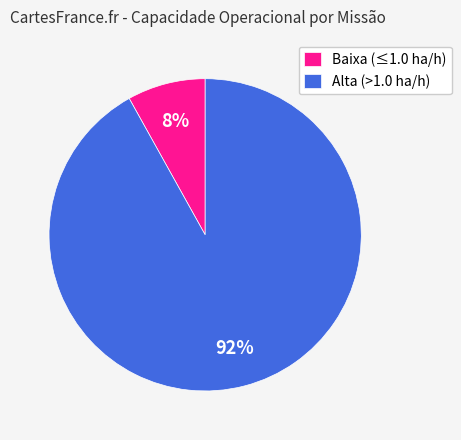

Rank the categories by value from highest to lowest.

Alta (>1.0 ha/h), Baixa (≤1.0 ha/h)